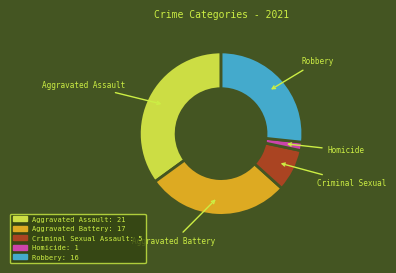

Combined, do Aggravated Battery and Robbery account for over 50%?

Yes